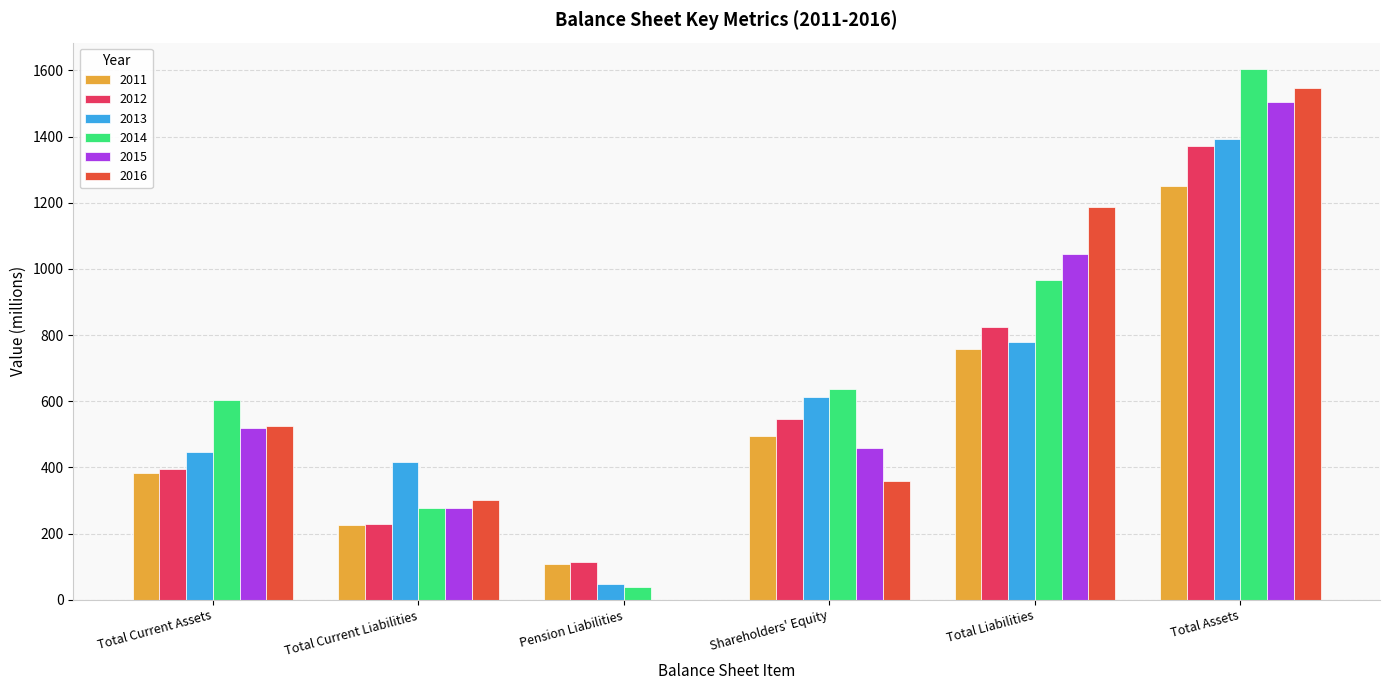

How many categories are shown in the chart?

6